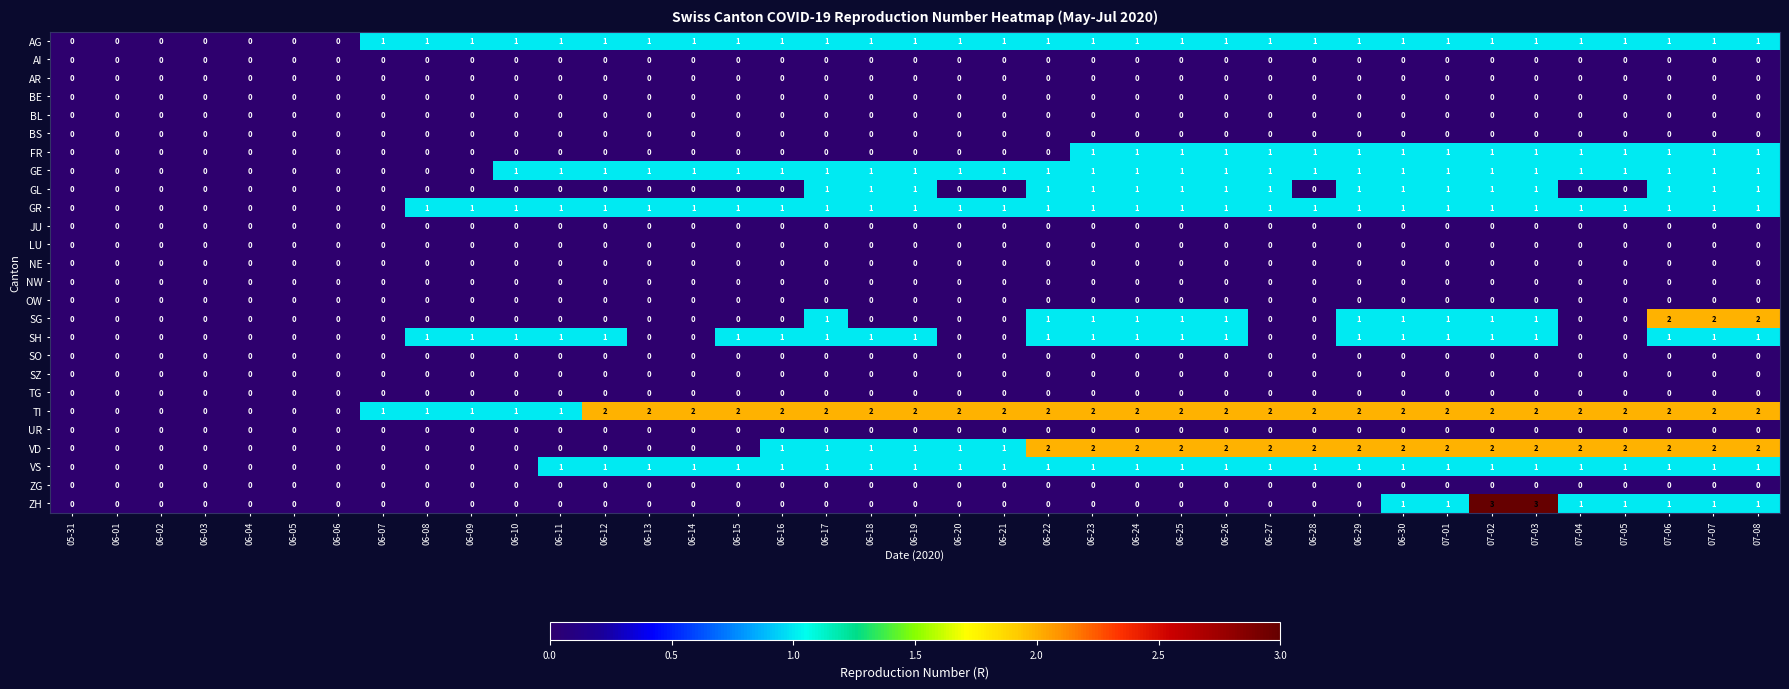

What is the difference between the highest and lowest values at 07-01?

2